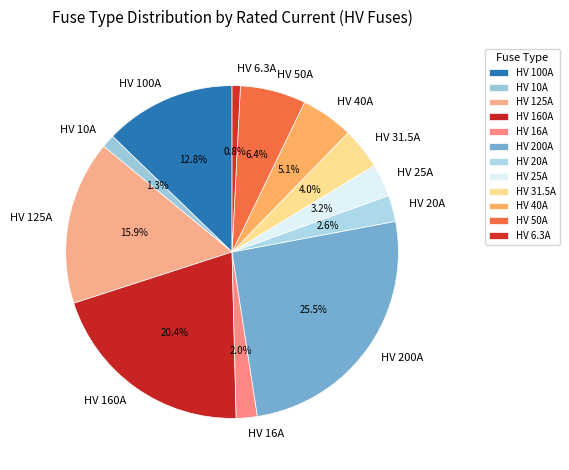

What is the largest slice in the pie chart?

HV 200A